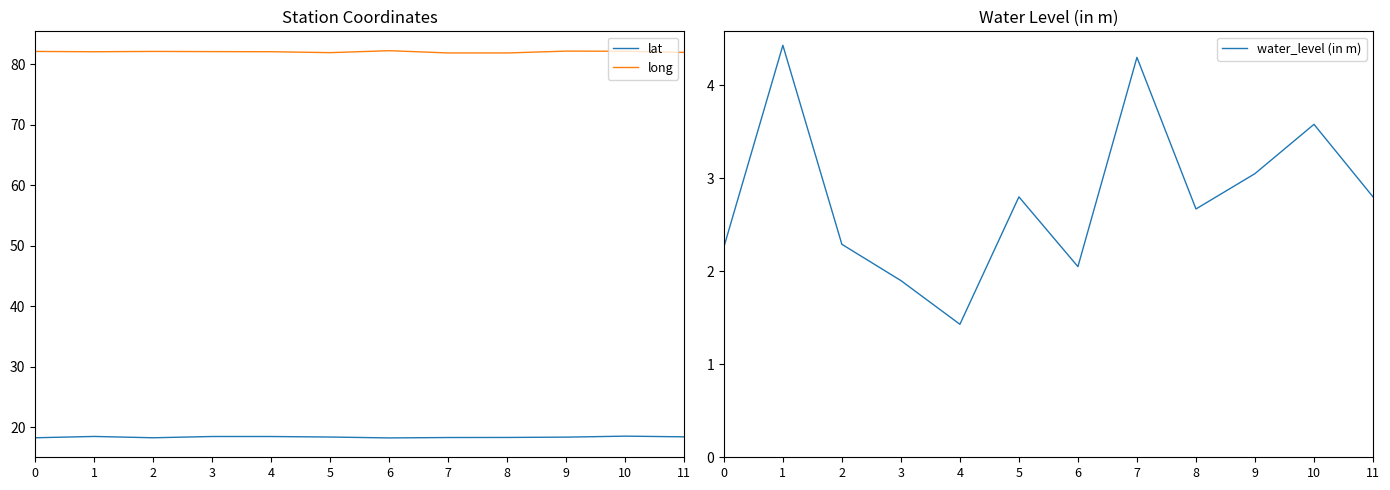

What is the spread (max minus min) of values at 1?

77.6